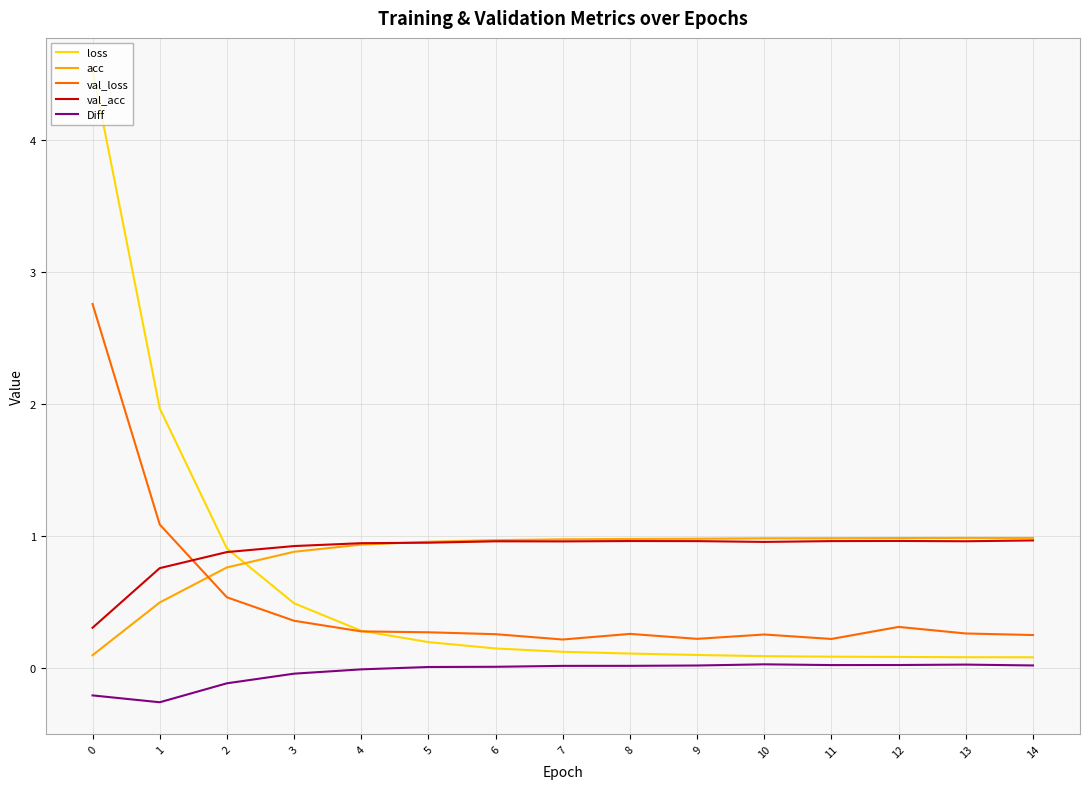

Where do loss and acc first cross each other?

2 and 3